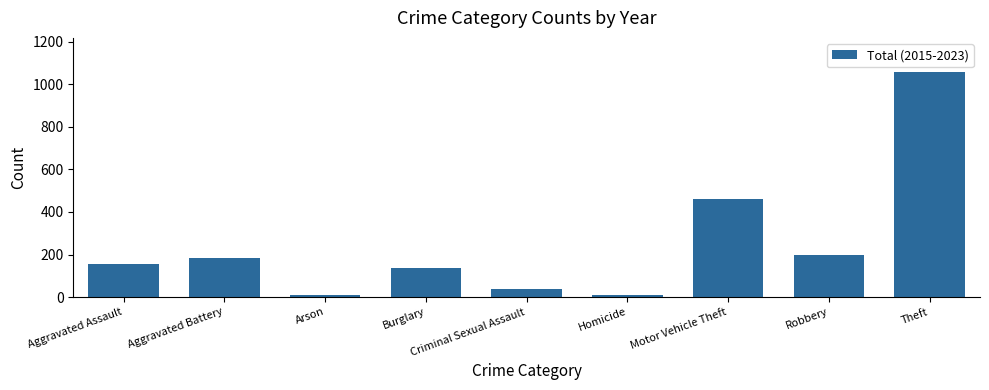

How many bars are there in total?

9